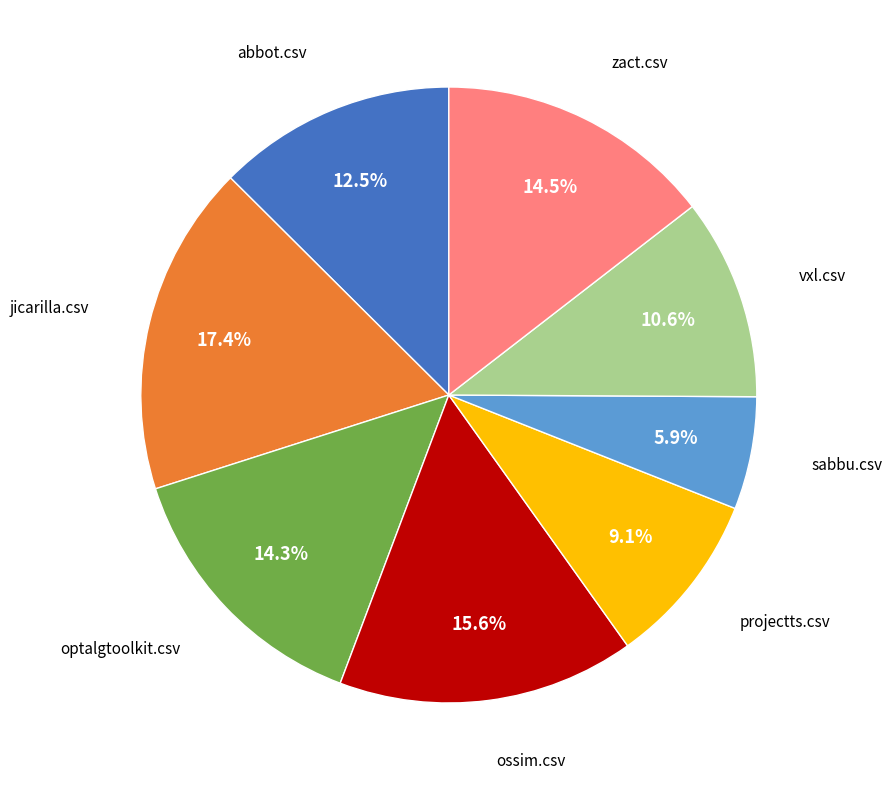

Is there a majority slice in this chart?

No